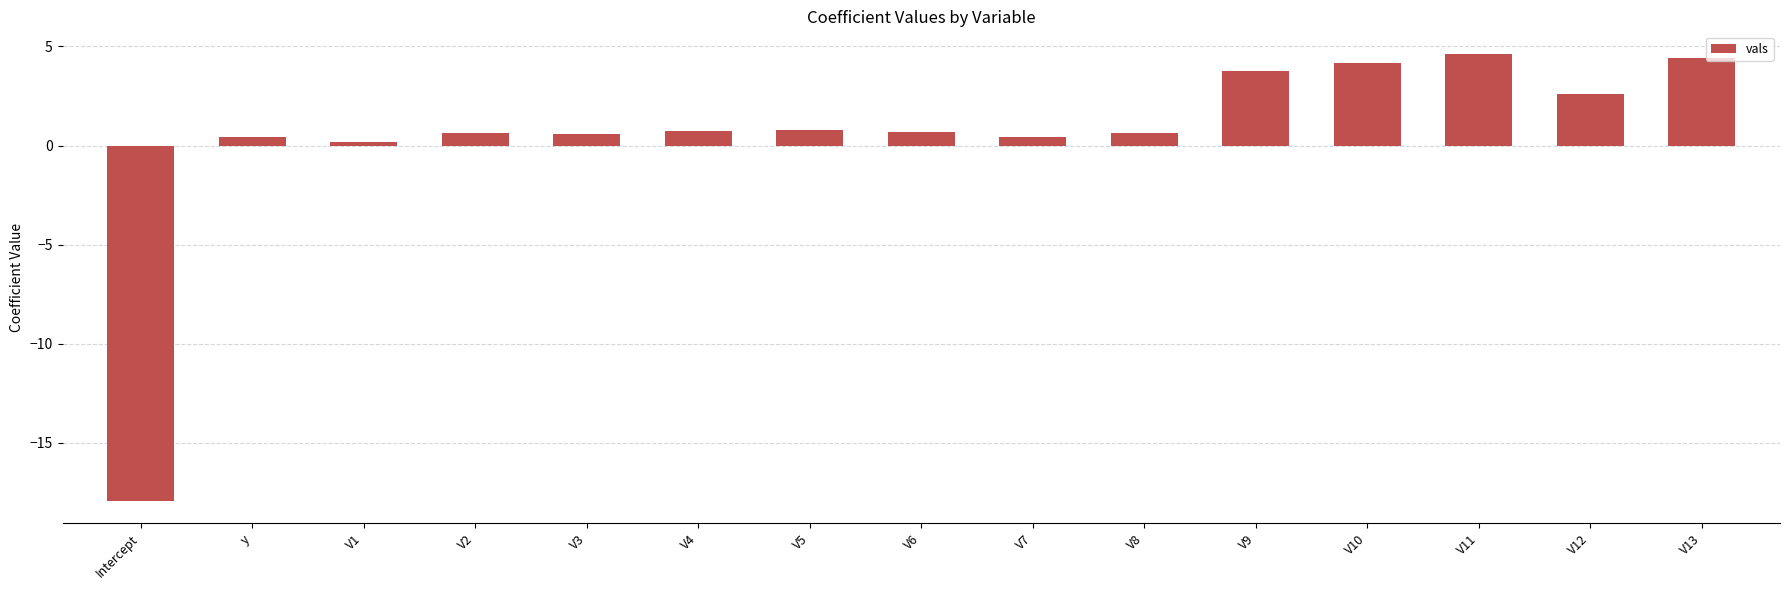

What is the label of the 15th bar from the left?

V13